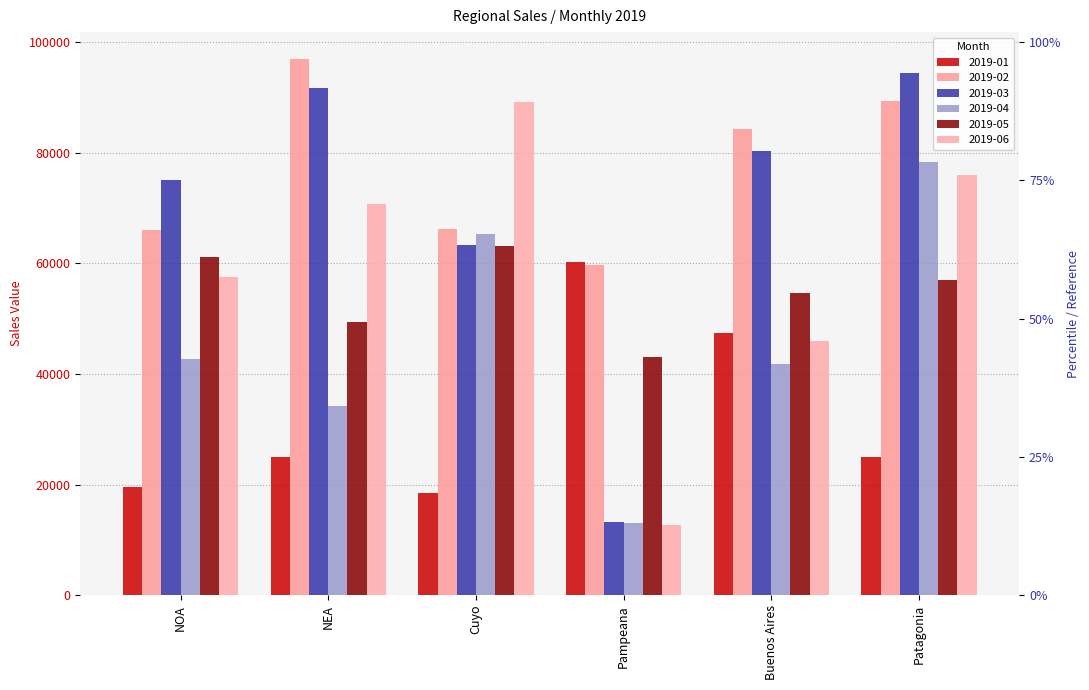

What is the average value of the 2019-01 series?

32588